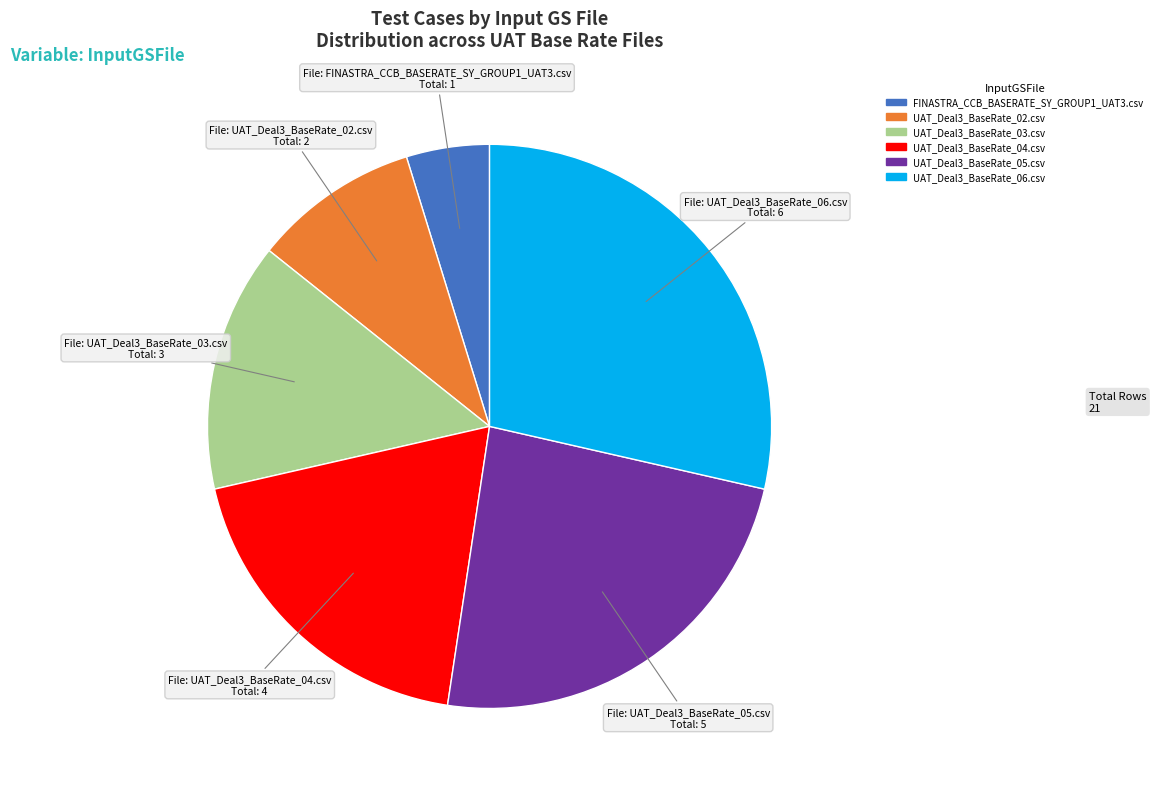

What is the ratio of the value at UAT_Deal3_BaseRate_04.csv to the value at UAT_Deal3_BaseRate_03.csv?

1.3